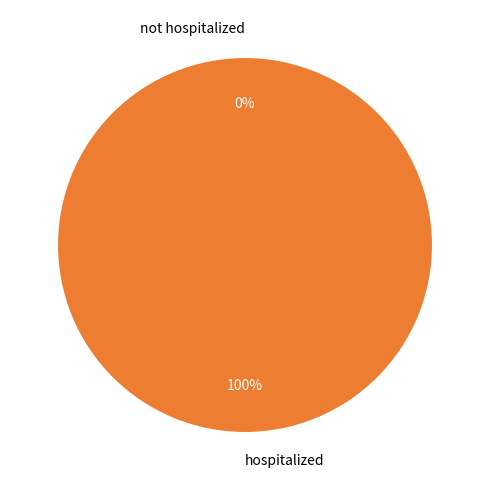

The hospitalized slice represents 99% of the pie. True or false?

False